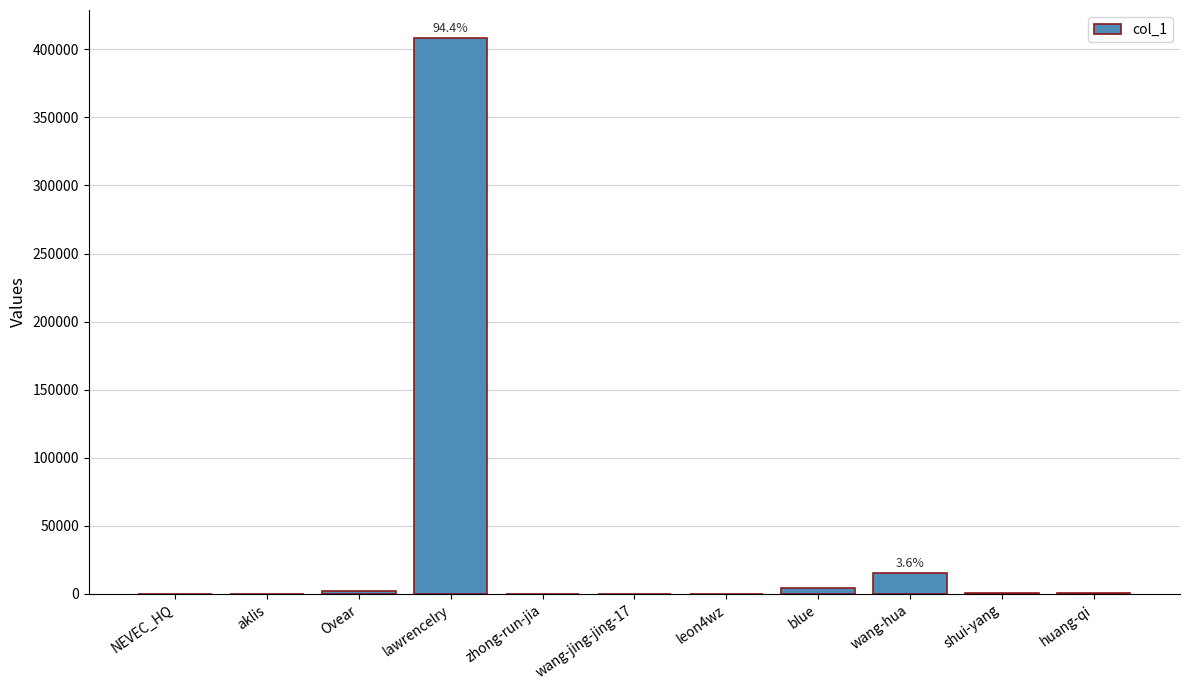

Where does the data first go above 959?

Ovear